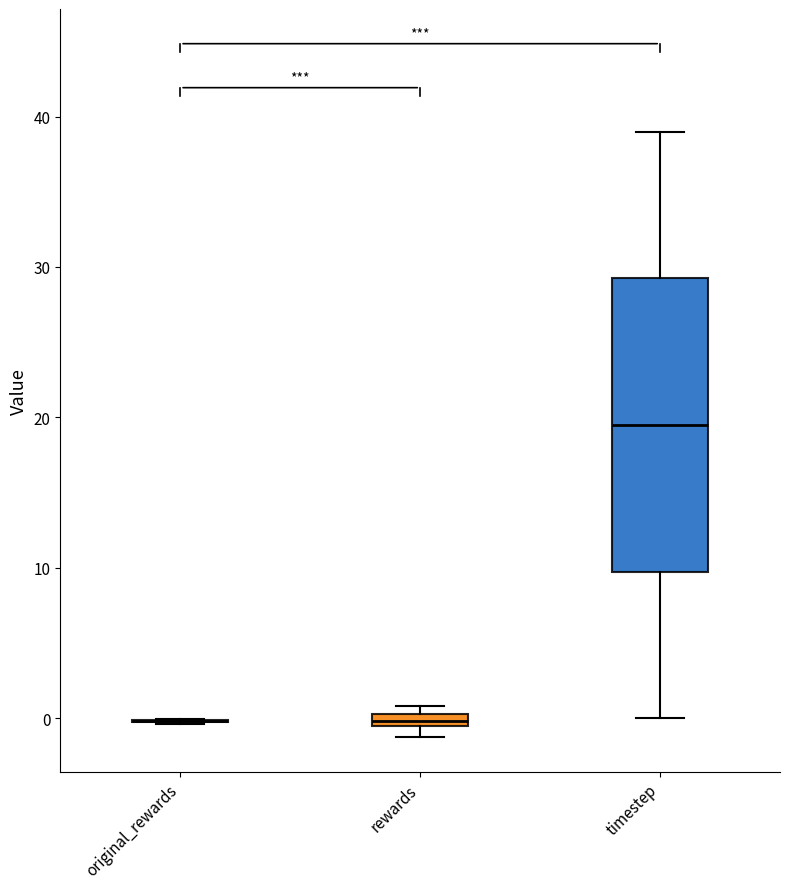

Which box is the tallest, from its lower edge to its upper edge?

timestep